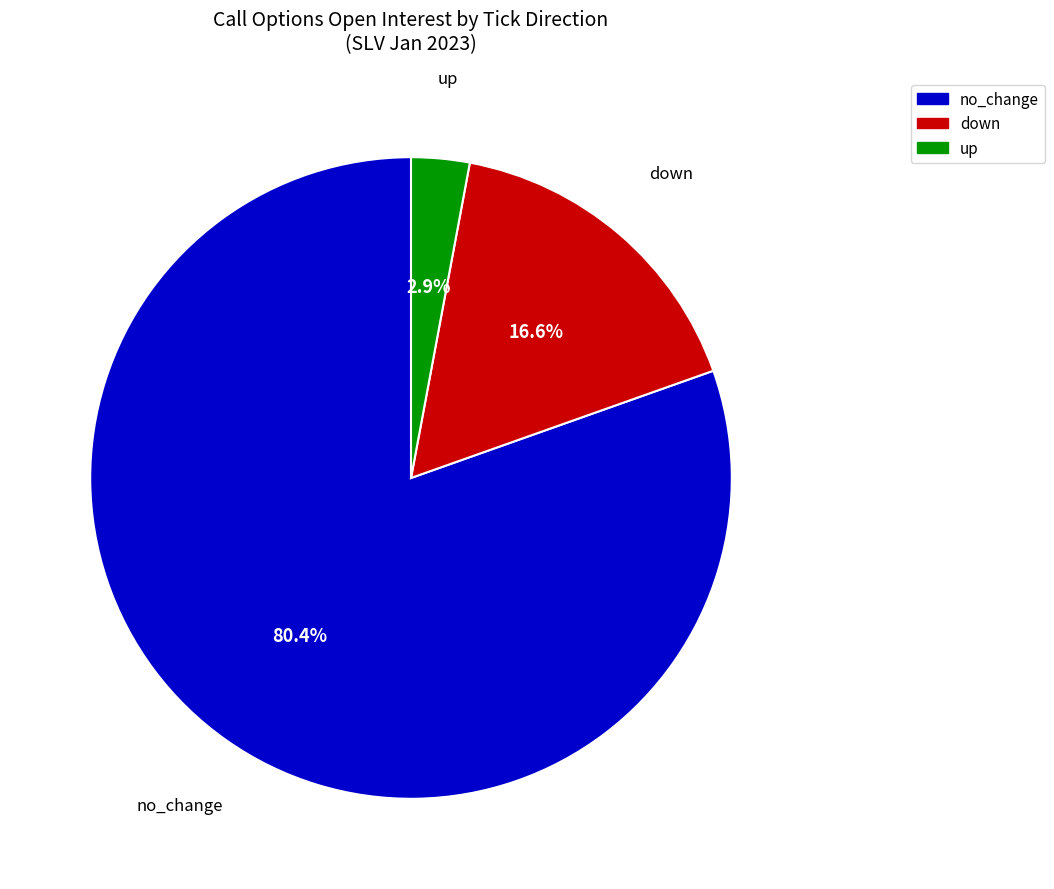

How many slices are in this pie chart?

3